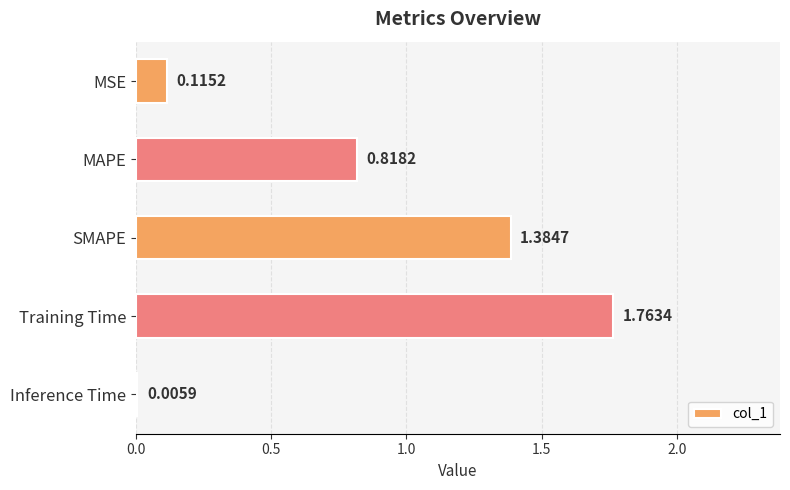

Where is the data nearest to the value 0?

Inference Time